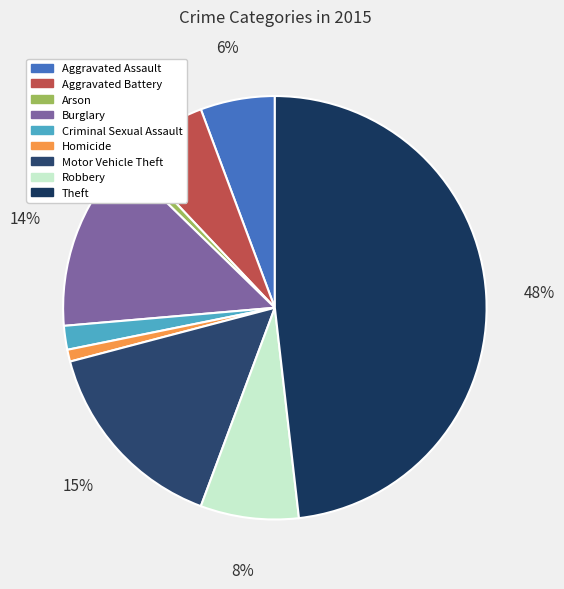

How many segments does this pie chart have?

9